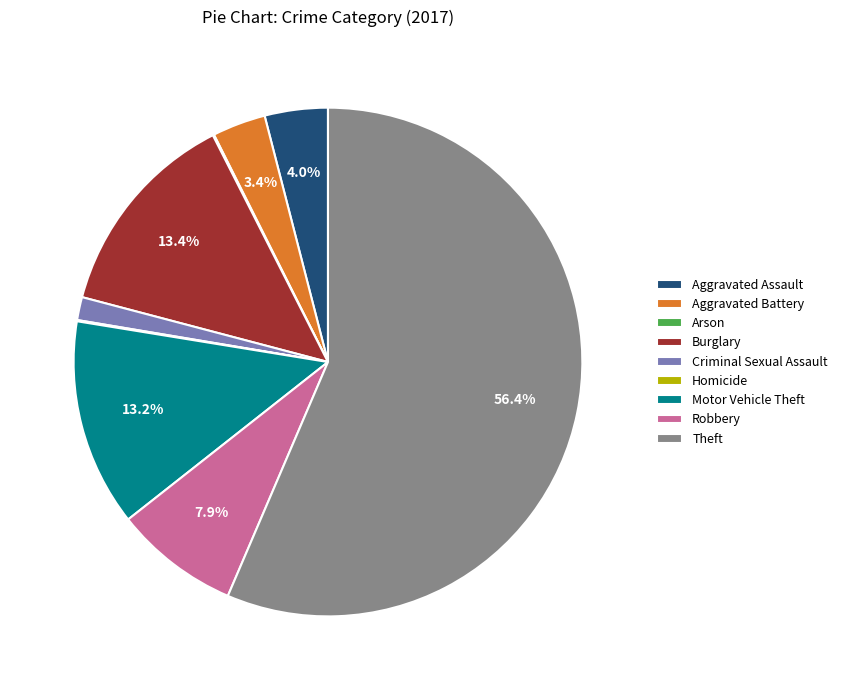

What is the ratio of the value at Aggravated Battery to the value at Burglary?

0.3